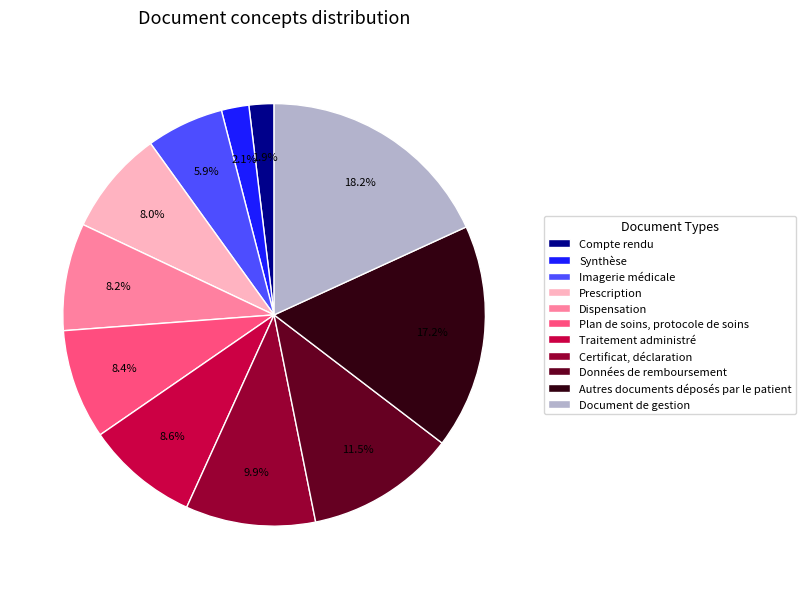

The Prescription slice represents 1% of the pie. True or false?

False